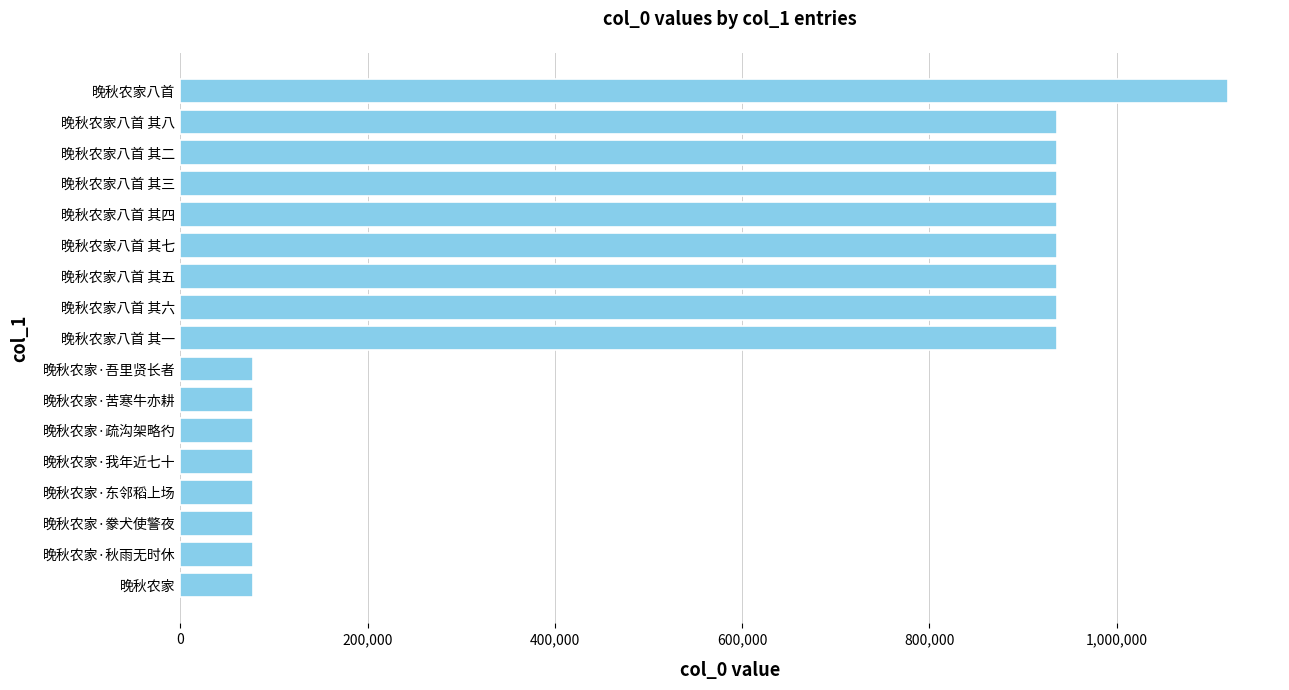

What is the approximate value at 晚秋农家?

77616